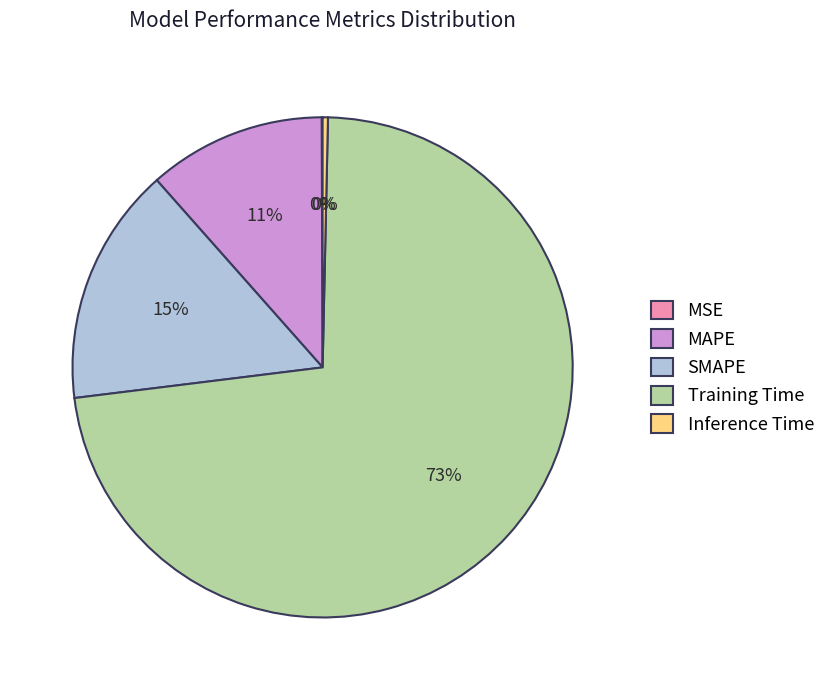

What percentage is the MAPE slice, to the nearest percent?

11%